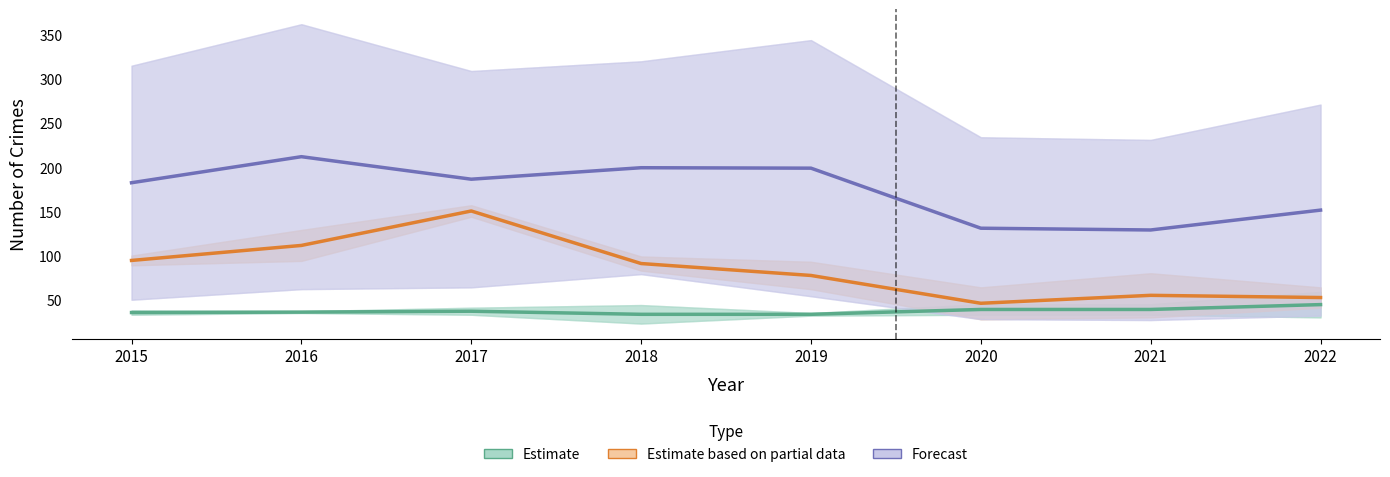

True or false: Estimate and Estimate based on partial data intersect in this chart.

False